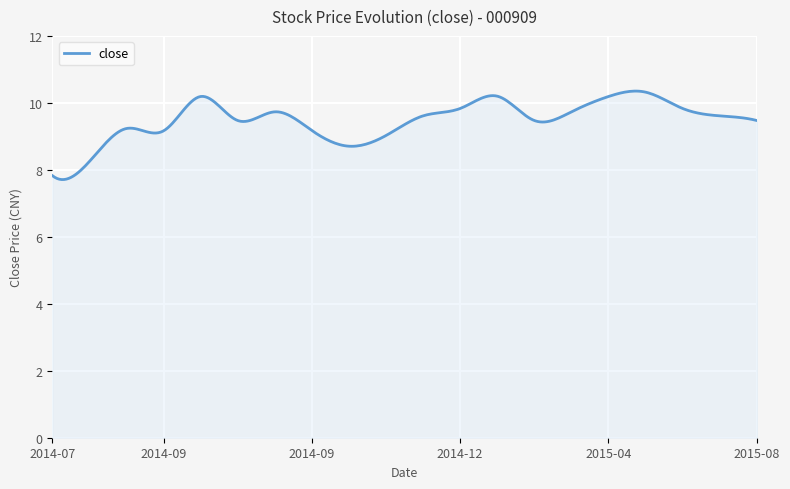

What is the difference between the maximum and minimum values?

2.6